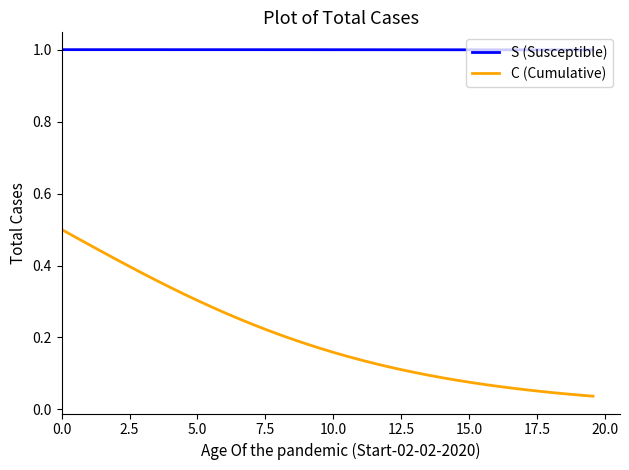

True or false: S (Susceptible) and C (Cumulative) cross at least once.

False